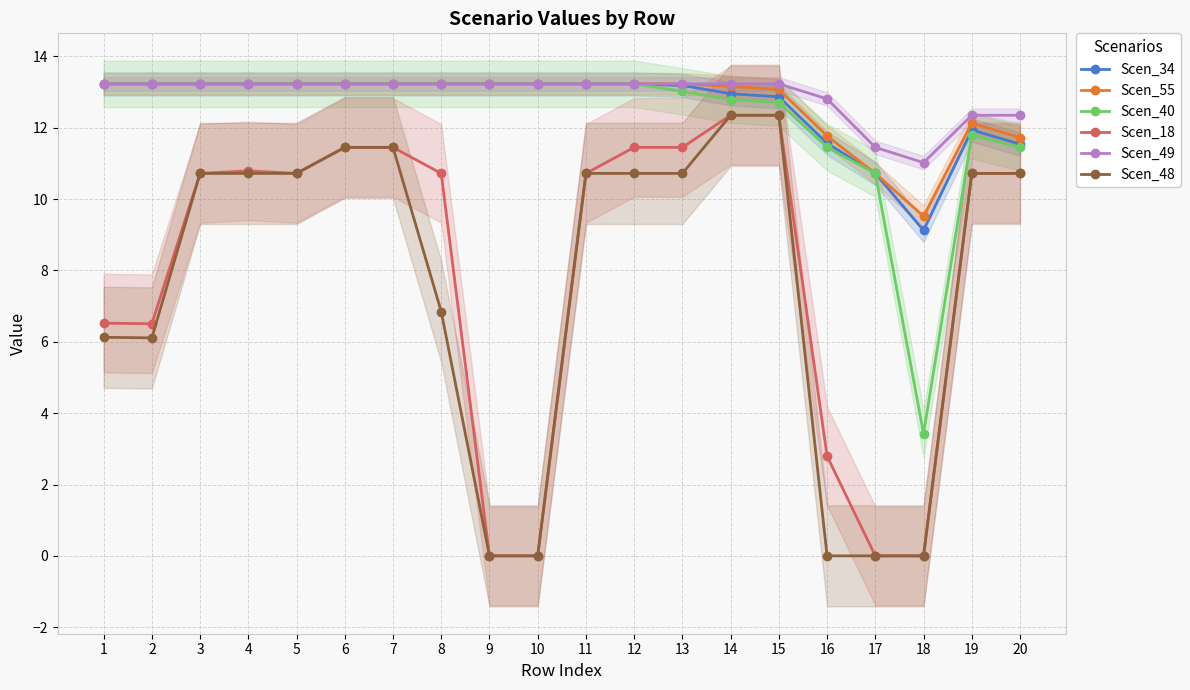

True or false: Scen_40 and Scen_55 intersect in this chart.

False